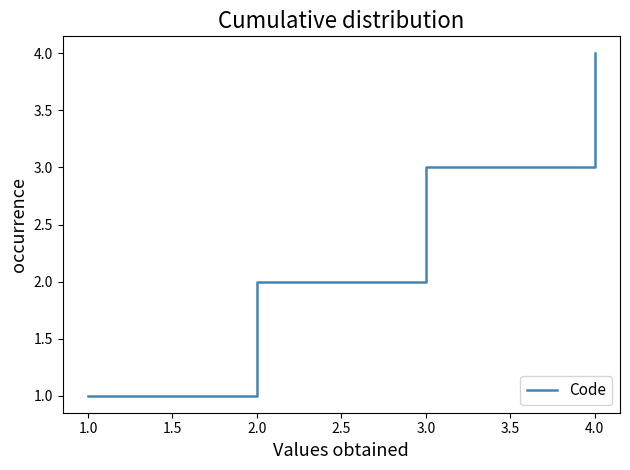

What is the maximum value shown in the chart?

4